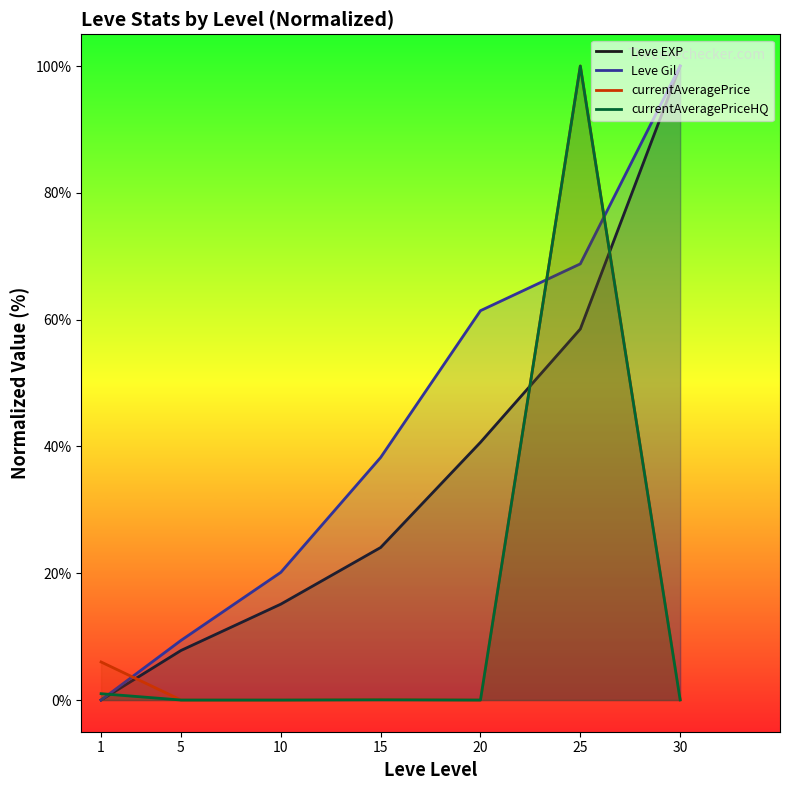

At which category does the chart reach its minimum across all series?

1